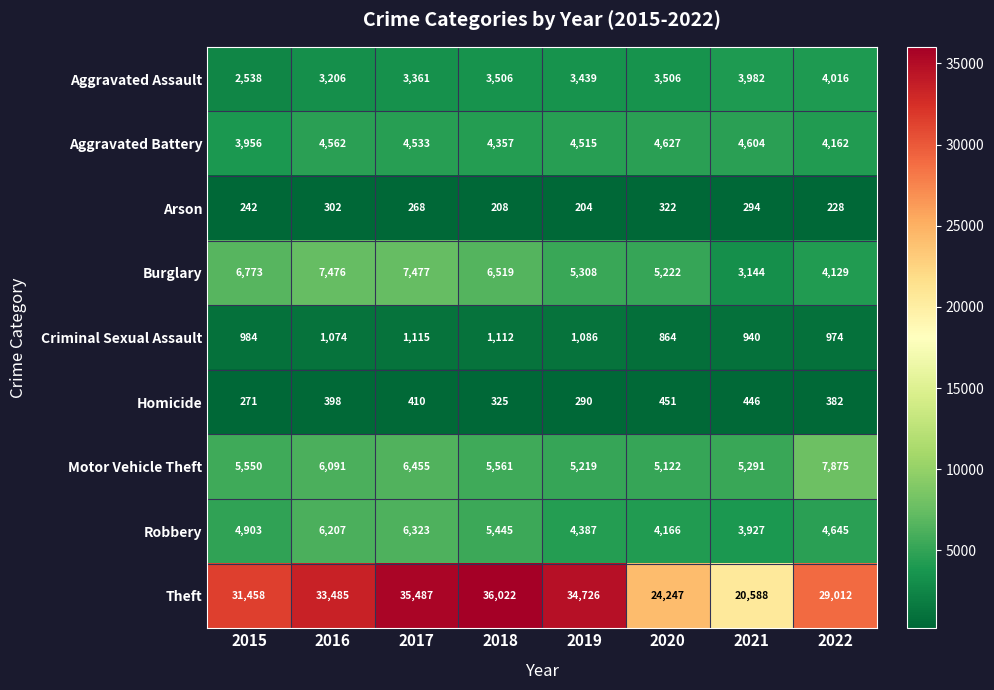

What is the difference between the maximum and second lowest values in the Criminal Sexual Assault series?

175